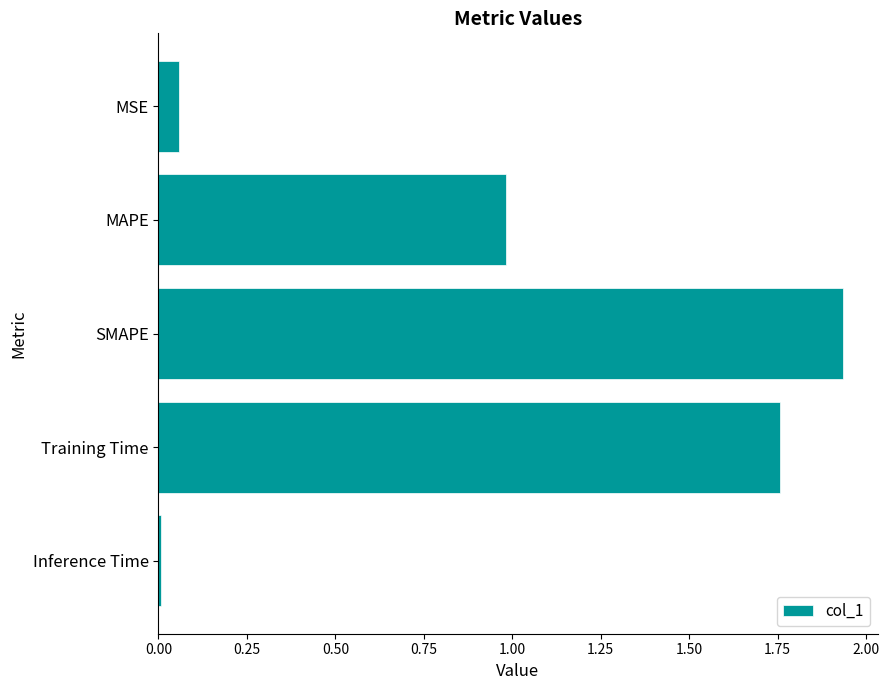

What is the sum of the values at MAPE and MSE?

1.0